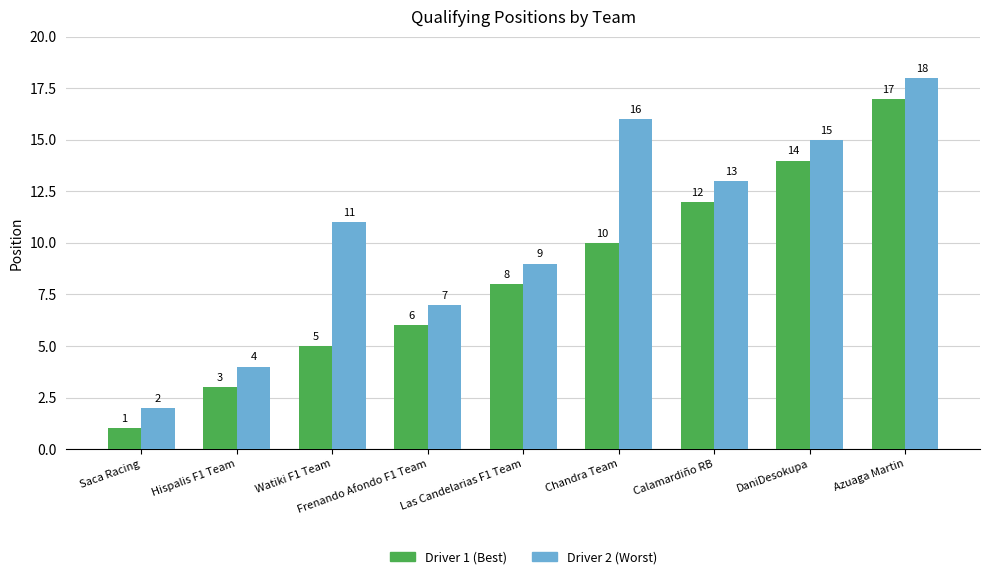

What is the difference between the maximum and second lowest values in the Driver 2 (Worst) series?

14